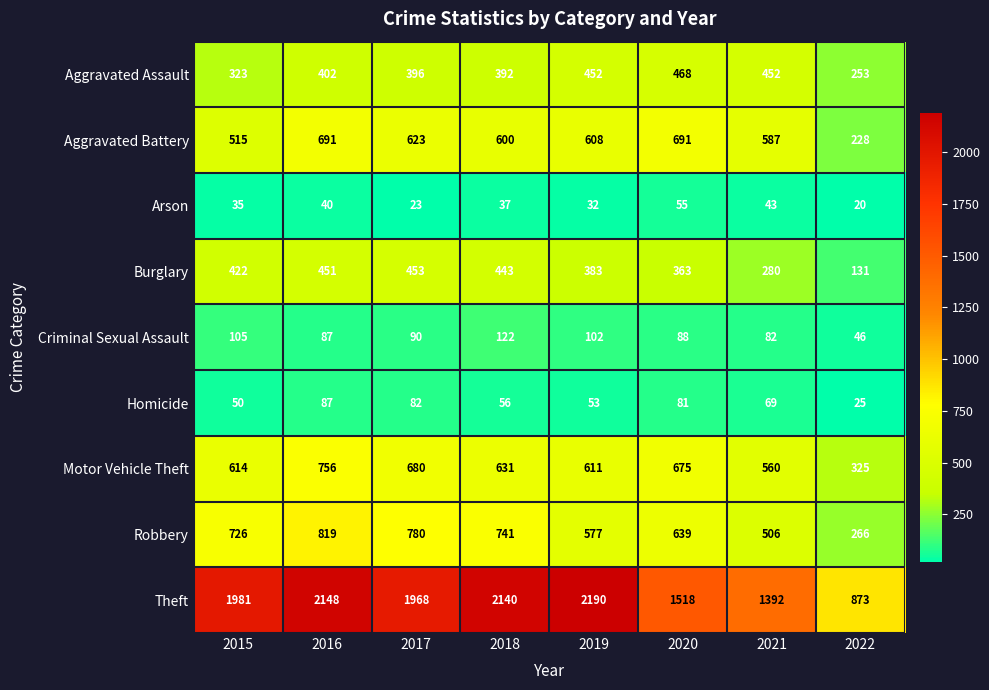

Rank the series at 2018 from lowest to highest value.

Arson, Homicide, Criminal Sexual Assault, Aggravated Assault, Burglary, Aggravated Battery, Motor Vehicle Theft, Robbery, Theft